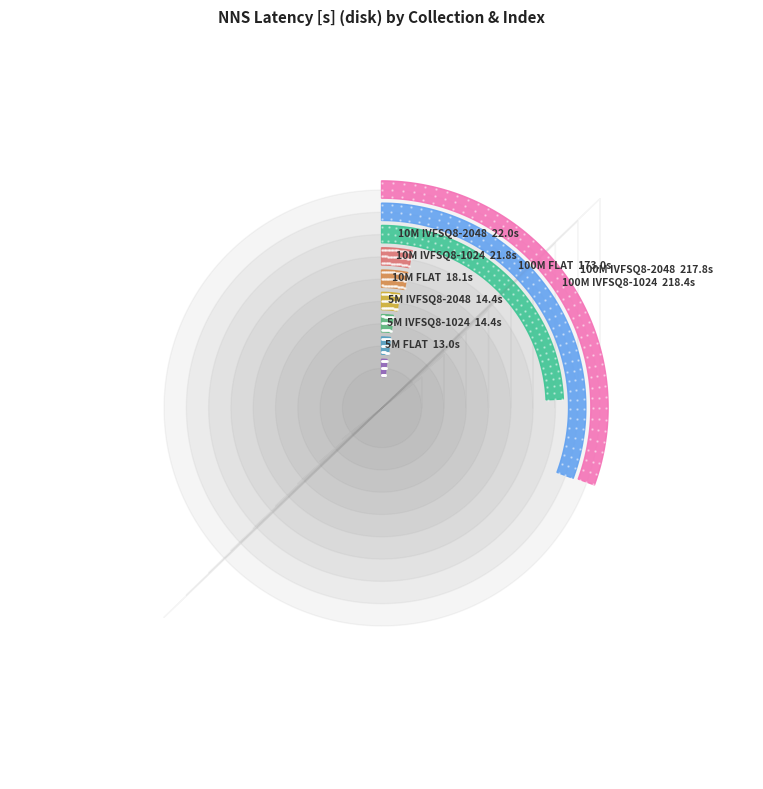

Do 5M IVFSQ8-1024 and 5M FLAT together represent more than half of the pie?

No